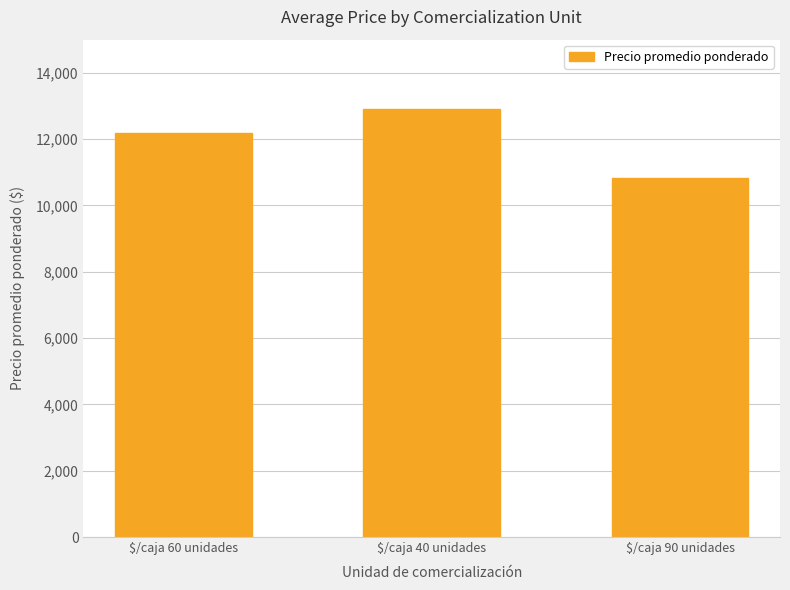

At which category does the chart reach its minimum across all series?

$/caja 90 unidades